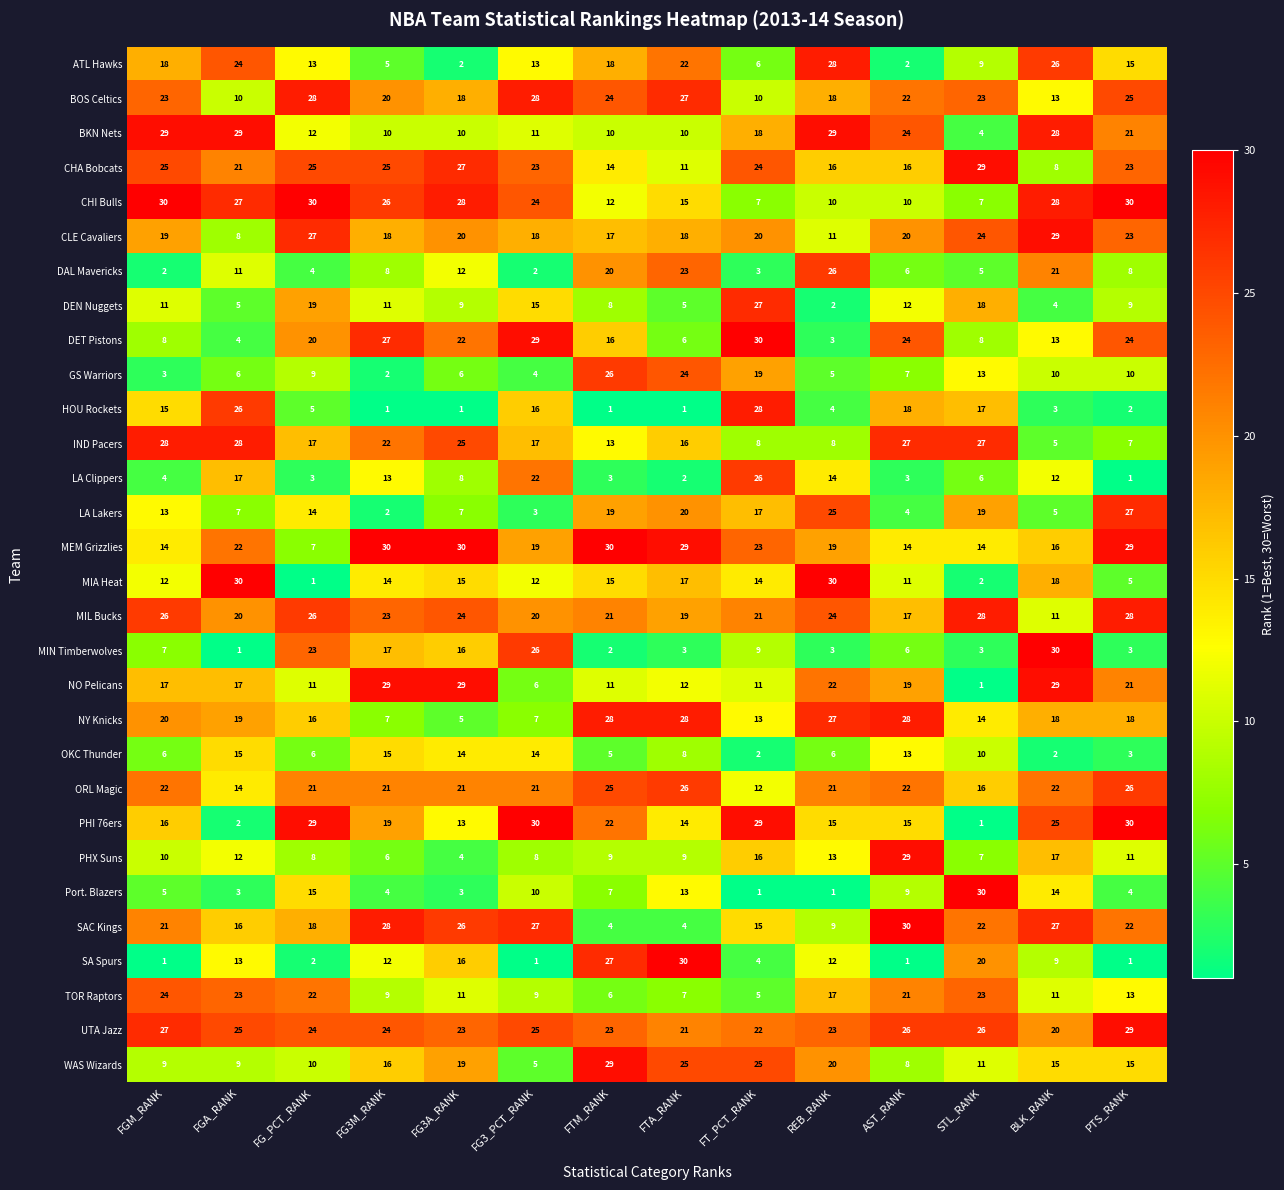

Is it true that OKC Thunder equals 3 at REB_RANK?

False